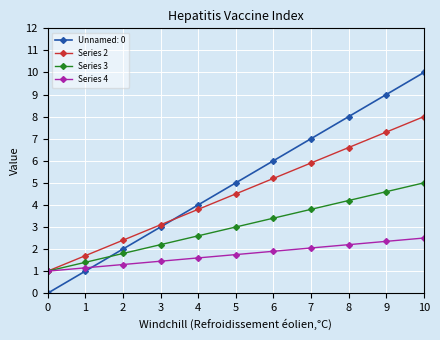

How many data points does each series have?

11